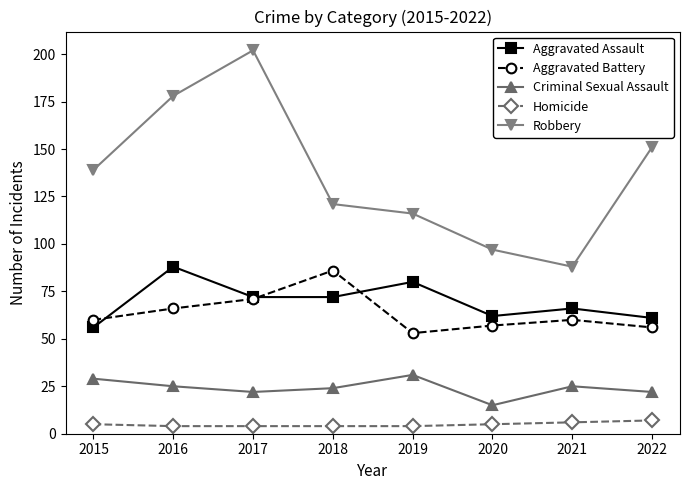

True or false: Aggravated Battery has a value of 60 at 2021.

True